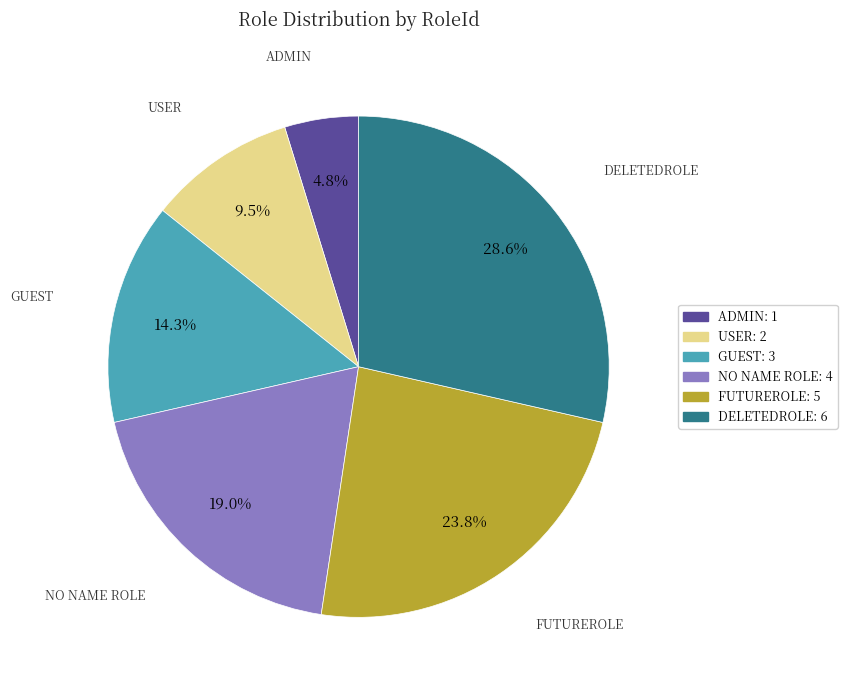

To the nearest percent, what is the difference between the largest and smallest slice percentages?

24%